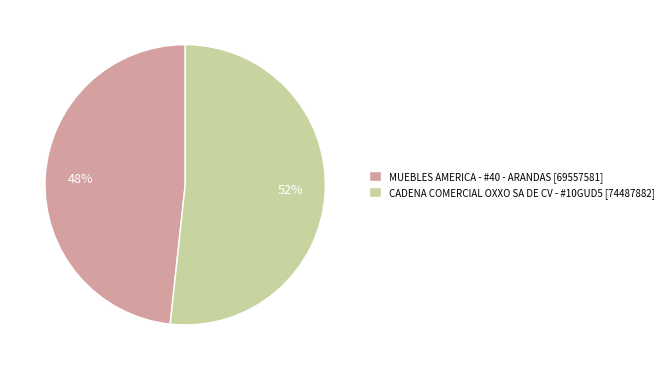

Count the number of slices in the pie.

2